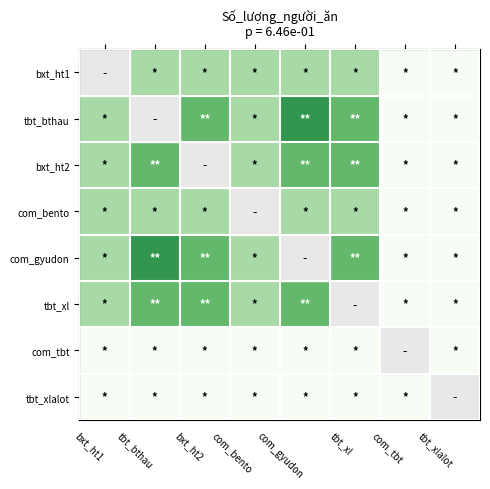

Is the value of com_gyudon at bxt_ht1 greater than the value of tbt_bthau at bxt_ht1?

No